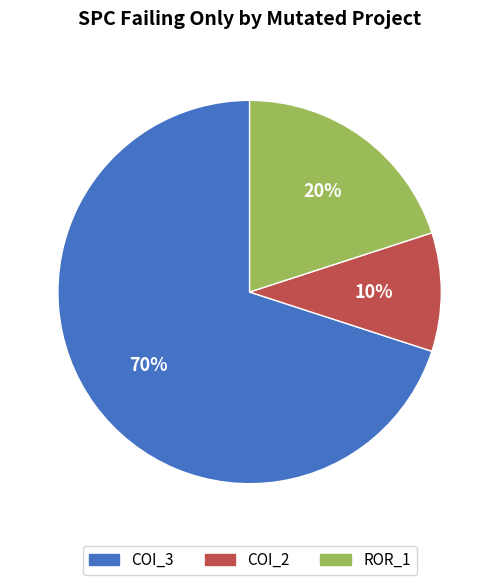

Do ROR_1 and COI_3 together represent more than half of the pie?

Yes